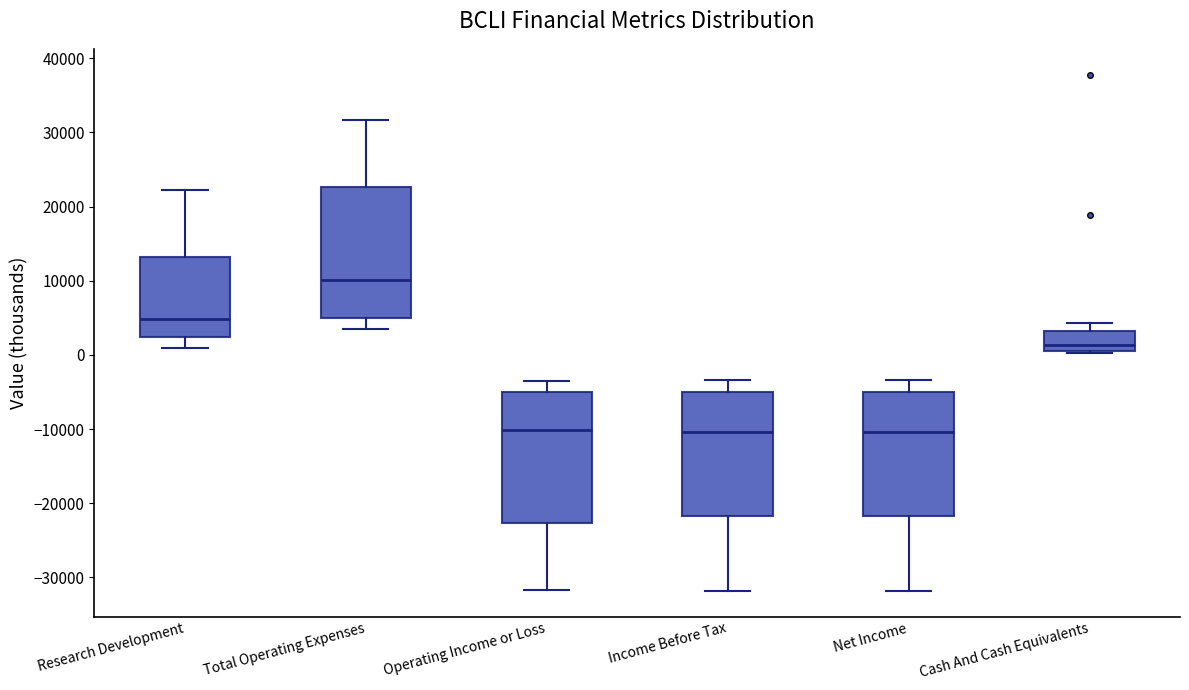

Where is the upper edge of the box for Cash And Cash Equivalents on the y-axis? The values are not printed on the chart, so give them approximately, as read against the axis.

3000